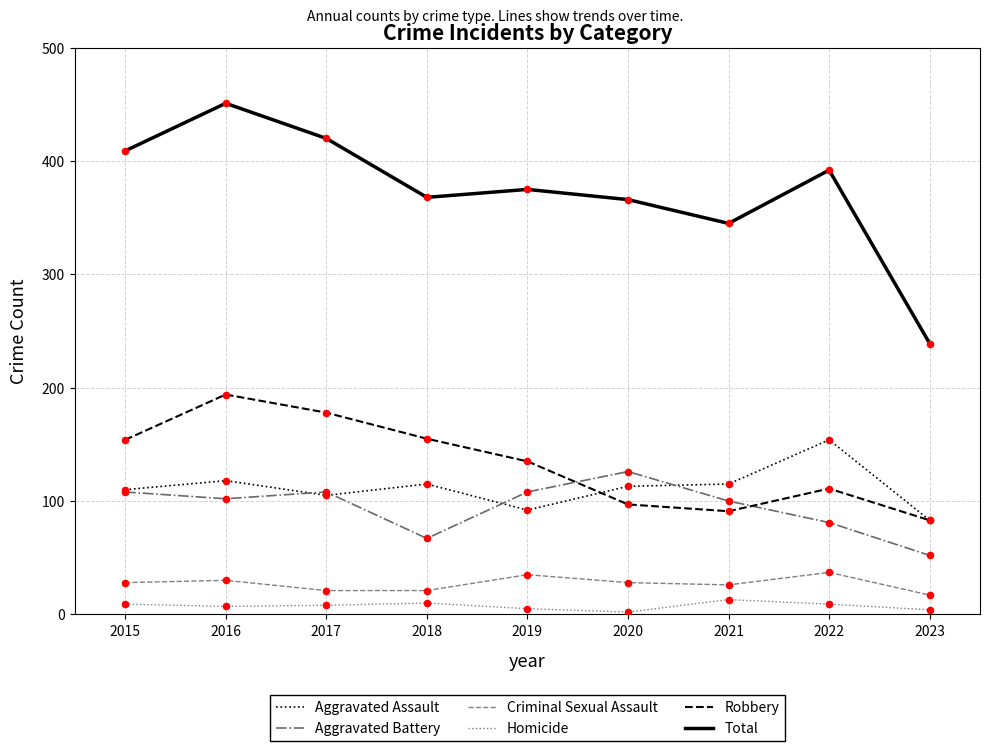

Which series has the largest range (max minus min)?

Total